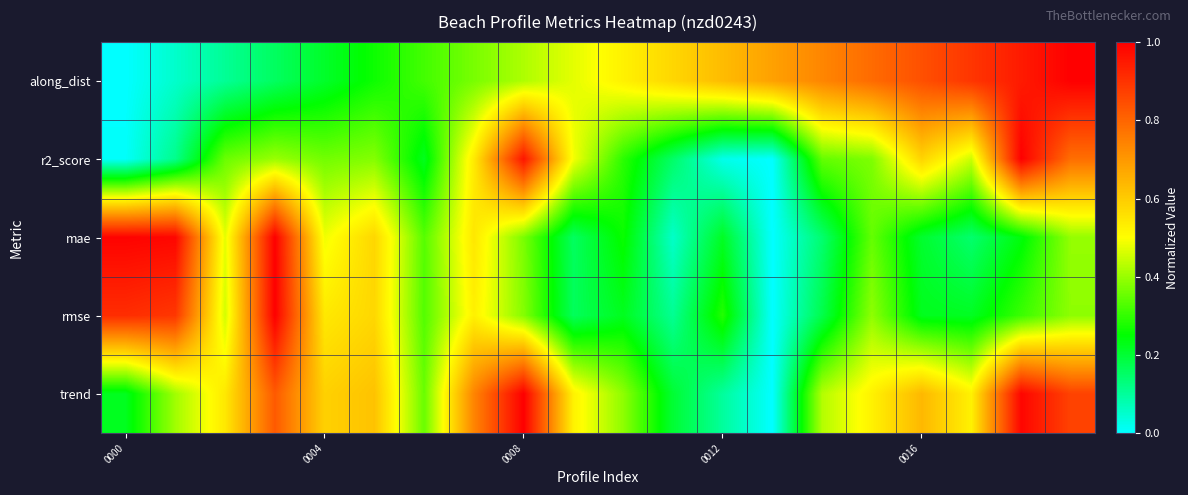

At how many categories does at least one series exceed 0?

20